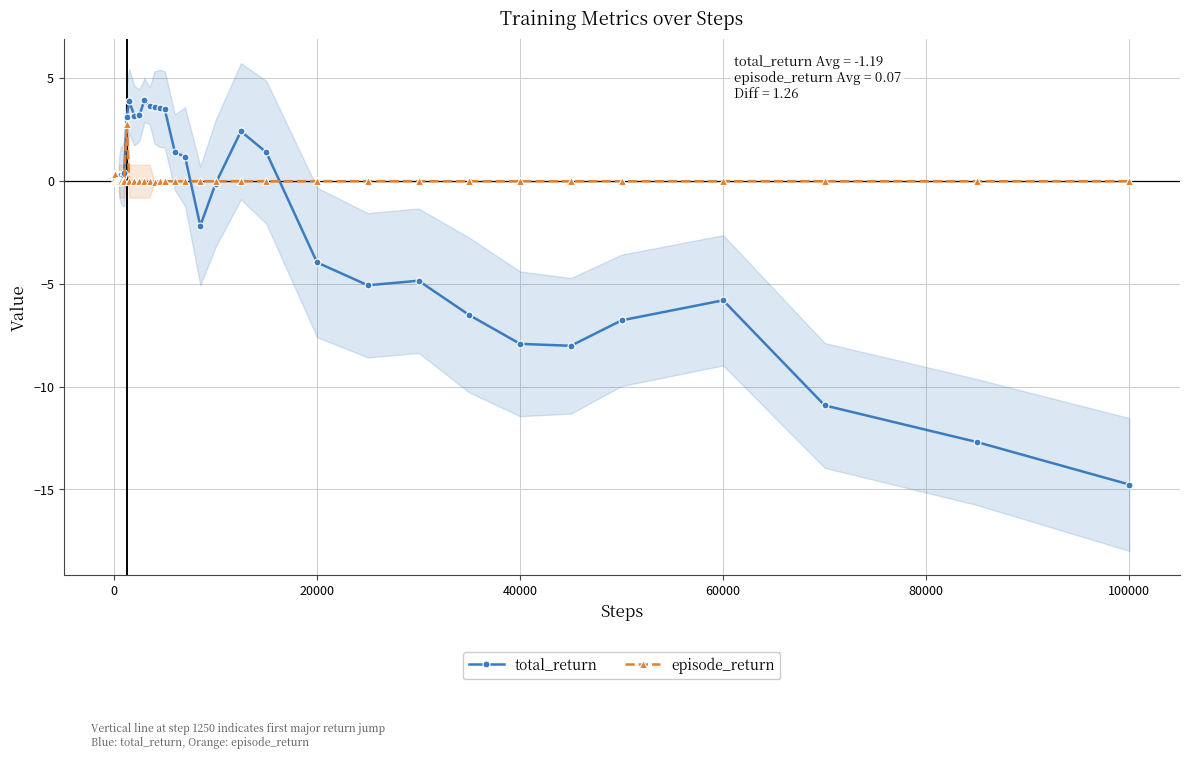

What is the average value of the episode_return series?

0.1